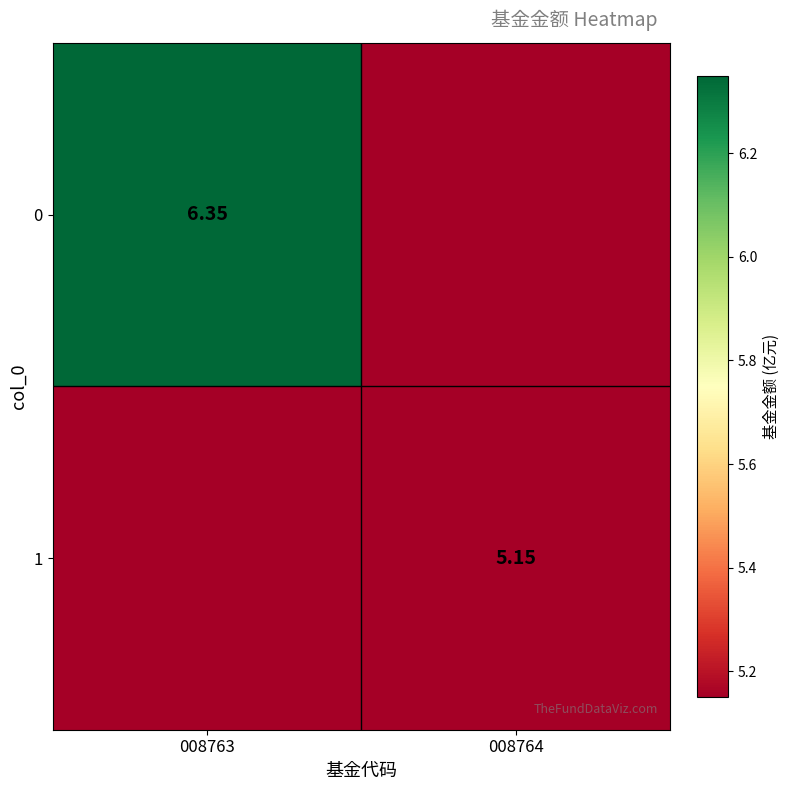

Is the value of 1 at 008764 greater than the value of 0 at 008763?

No